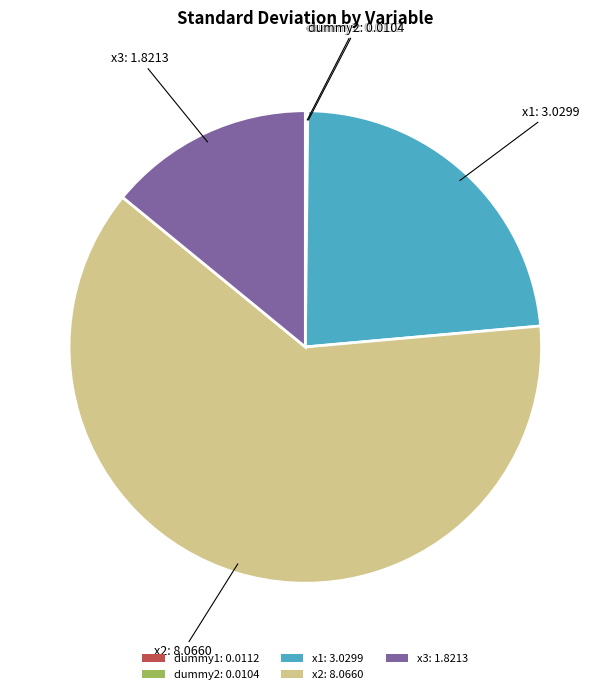

What is the ratio of the value at x2: 8.0660 to the value at x3: 1.8213?

4.4